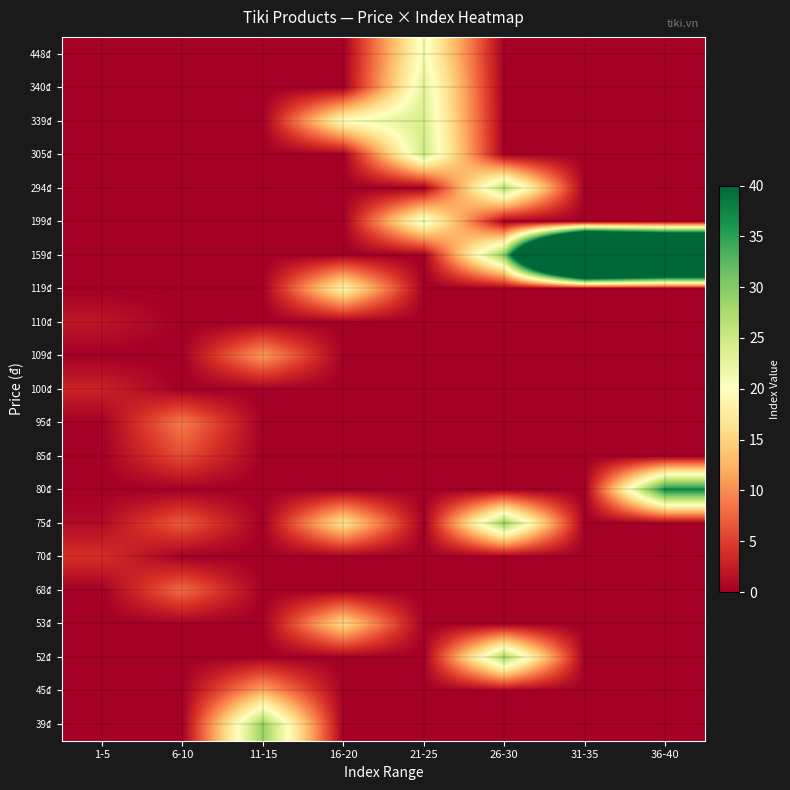

Rank the series by their maximum value, from highest to lowest.

159₫, 80₫, 39₫, 75₫, 52₫, 294₫, 305₫, 339₫, 340₫, 199₫, 448₫, 119₫, 53₫, 45₫, 109₫, 95₫, 68₫, 85₫, 70₫, 100₫, 110₫